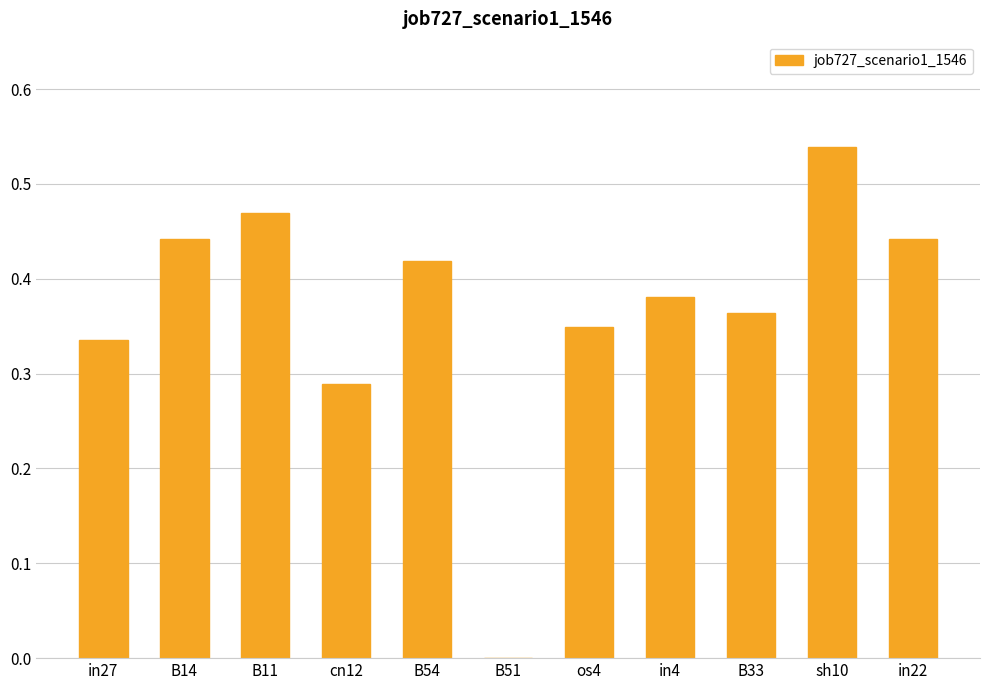

The value at B54 is 0.2. True or false?

False